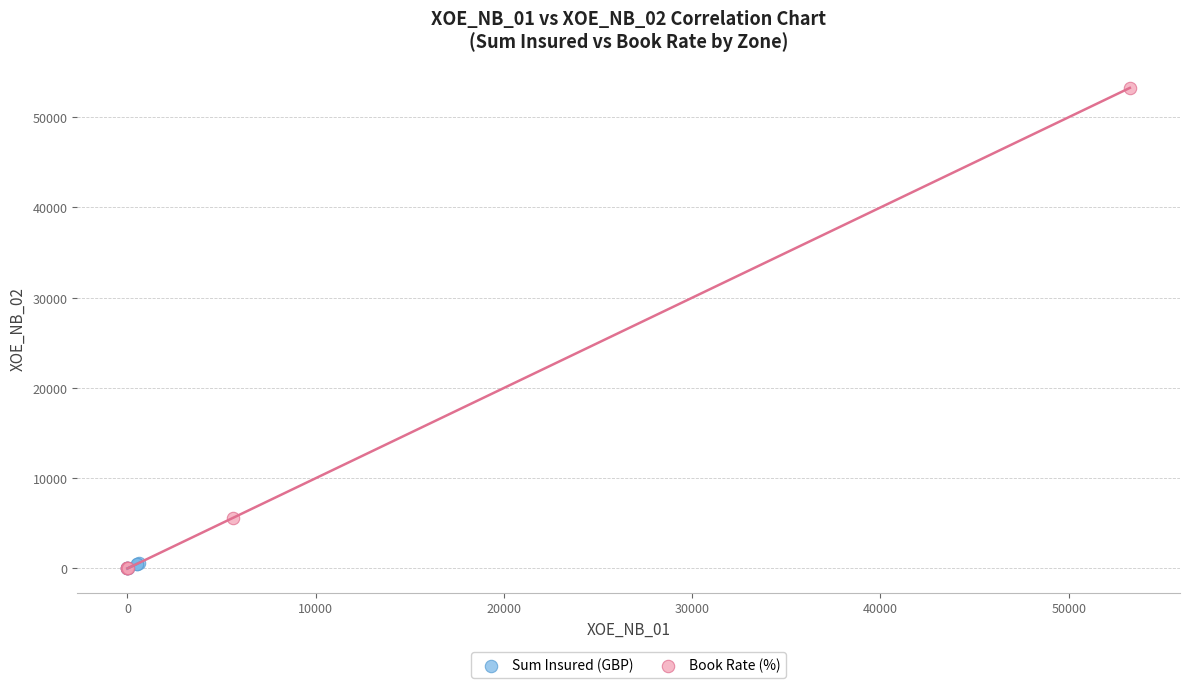

What are all the series names shown in the legend?

Sum Insured (GBP), Book Rate (%)